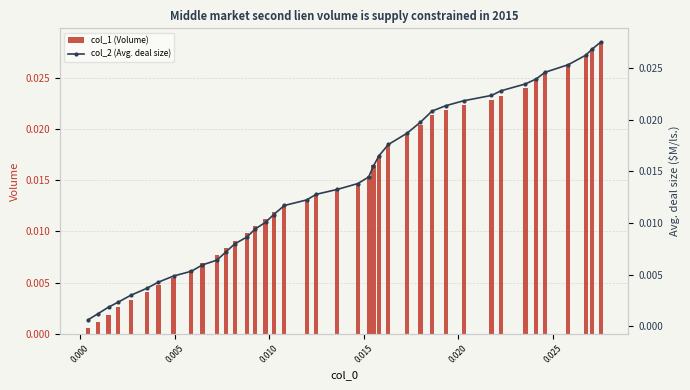

At how many categories does at least one series exceed 0?

40